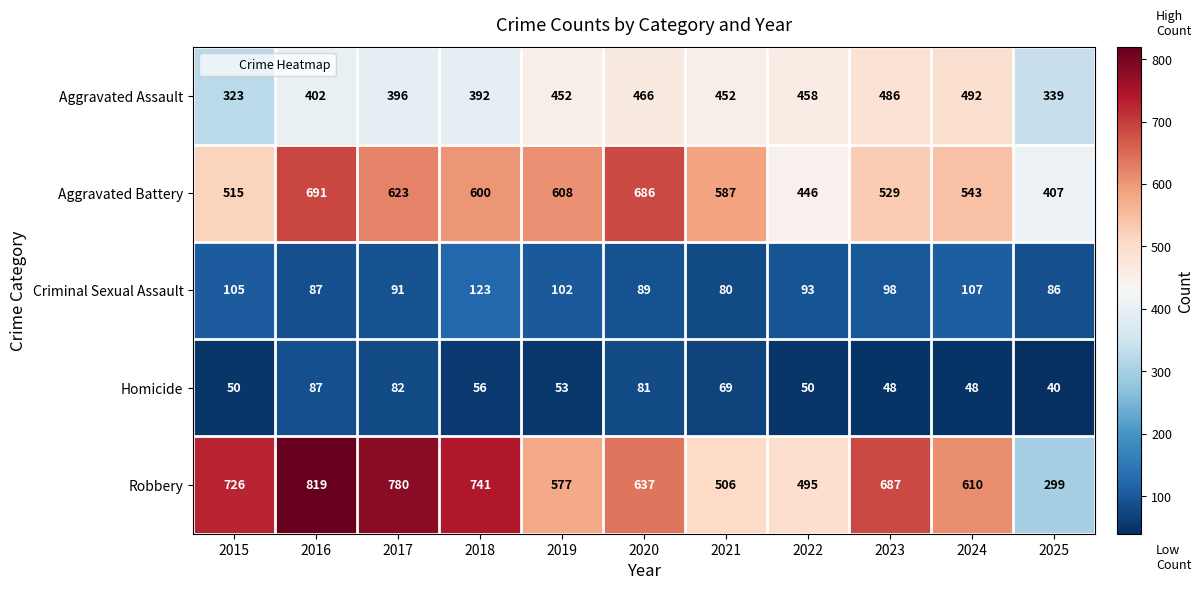

Read the Homicide value at 2017.

82